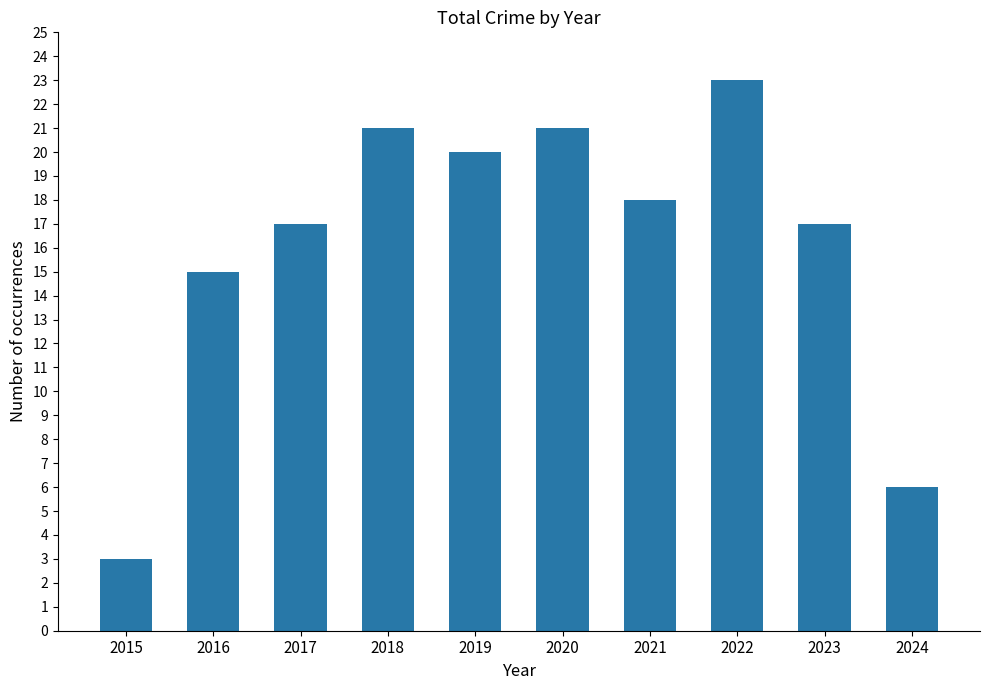

What is the sum of all values?

161